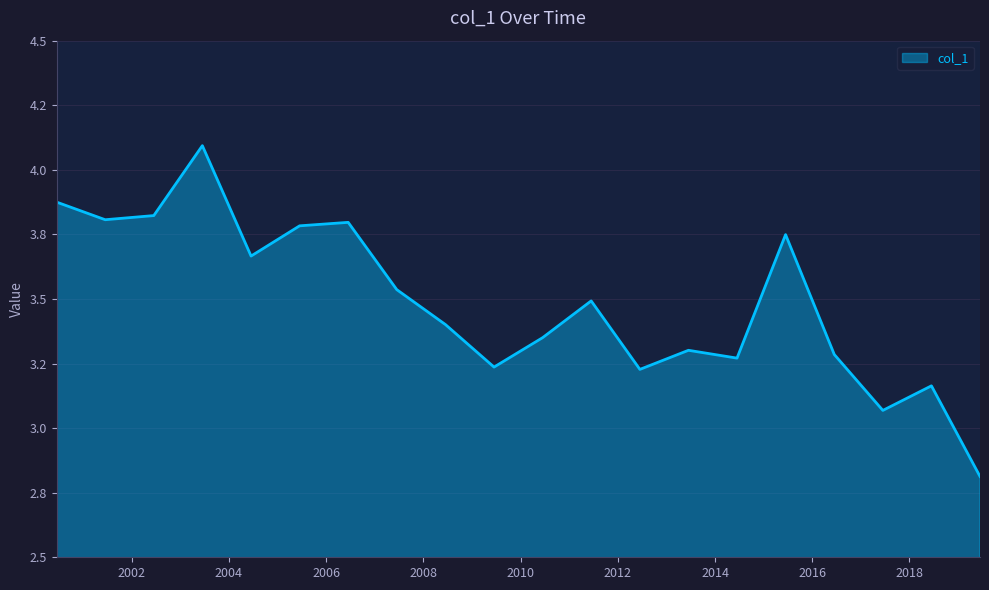

Where is the first local minimum?

2001-06-15